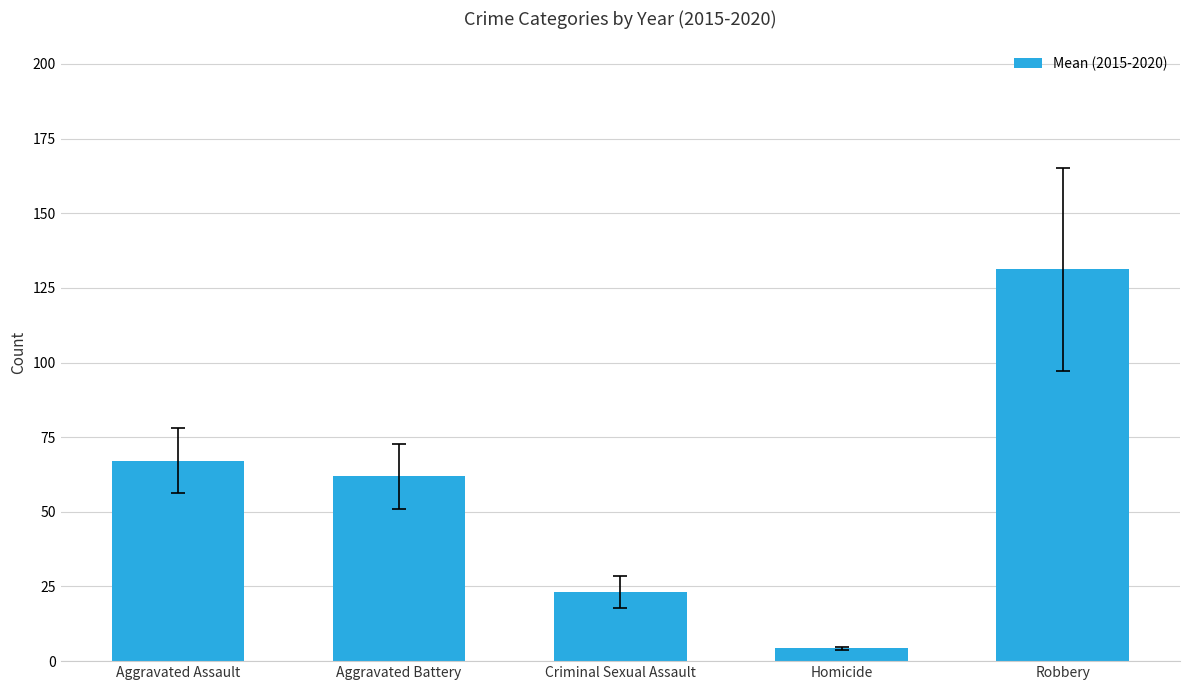

What is the sum of the values at Homicide and Criminal Sexual Assault?

27.5